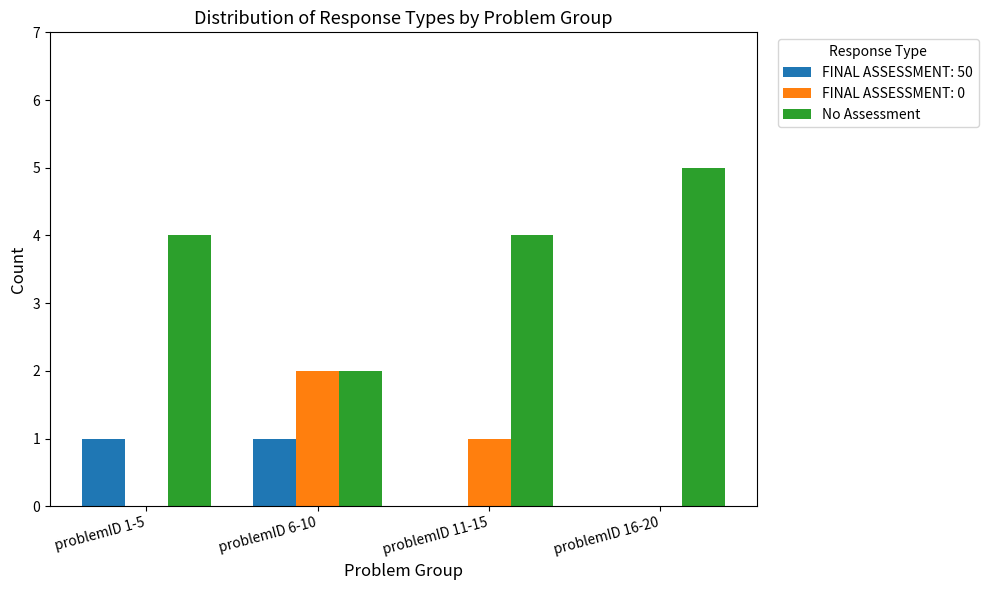

Reading left to right, transcribe all the data shown in this chart.

FINAL ASSESSMENT: 50: problemID 1-5=1	problemID 6-10=1	problemID 11-15=0	problemID 16-20=0
FINAL ASSESSMENT: 0: problemID 1-5=0	problemID 6-10=2	problemID 11-15=1	problemID 16-20=0
No Assessment: problemID 1-5=4	problemID 6-10=2	problemID 11-15=4	problemID 16-20=5